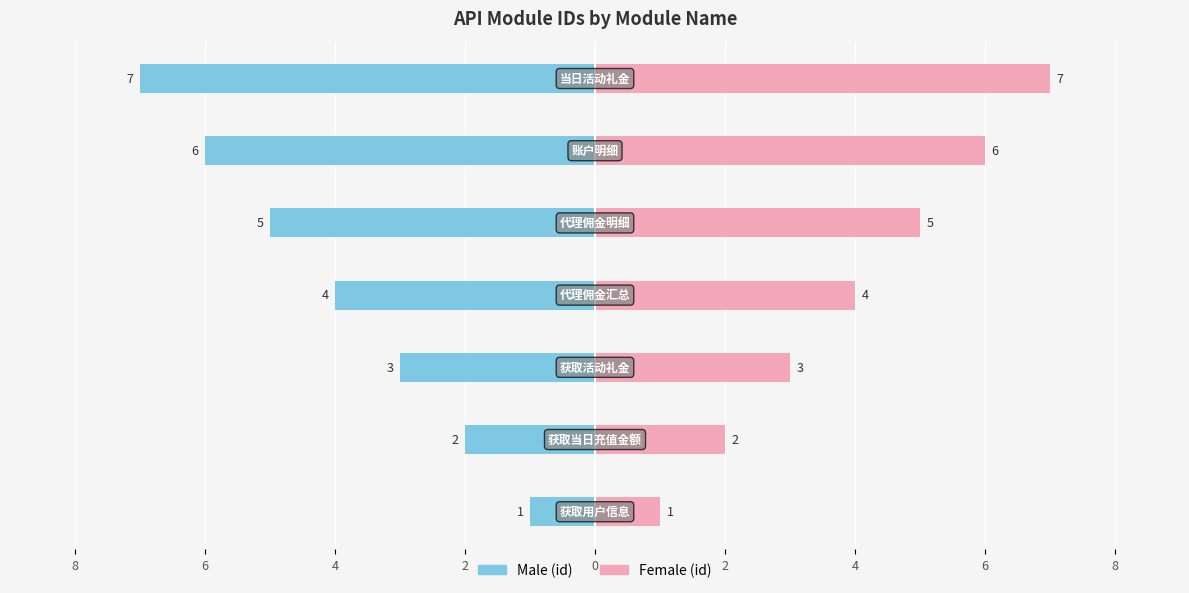

Reading left to right, transcribe all the data shown in this chart.

Male: 8=-1	6=-2	4=-3	2=-4	0=-5	2=-6	4=-7
Female: 8=1	6=2	4=3	2=4	0=5	2=6	4=7